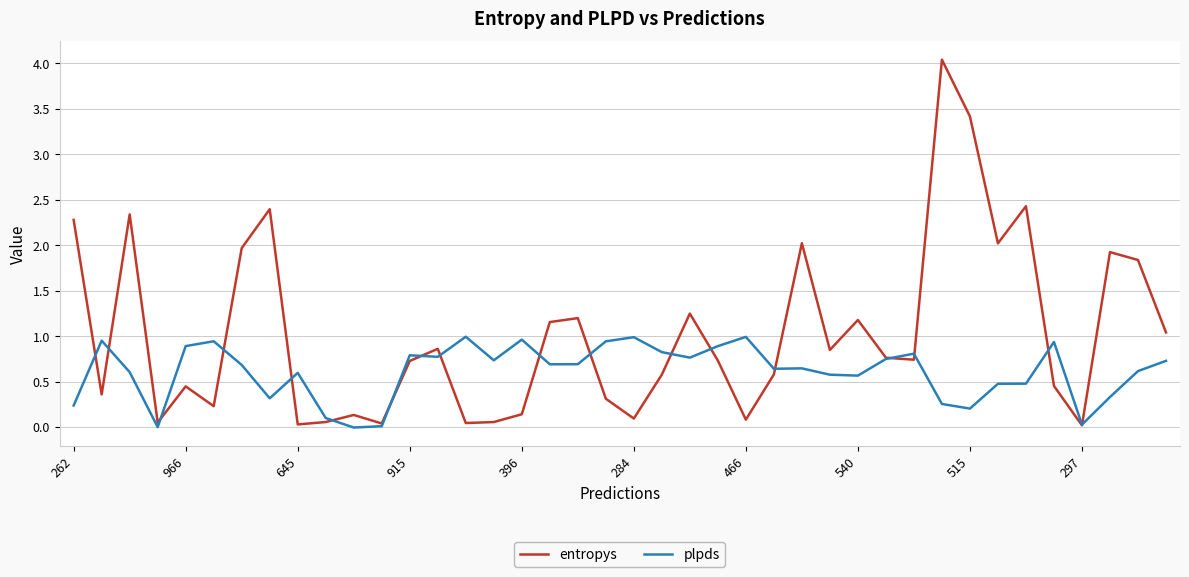

Rank the series by their average value, from lowest to highest.

plpds, entropys